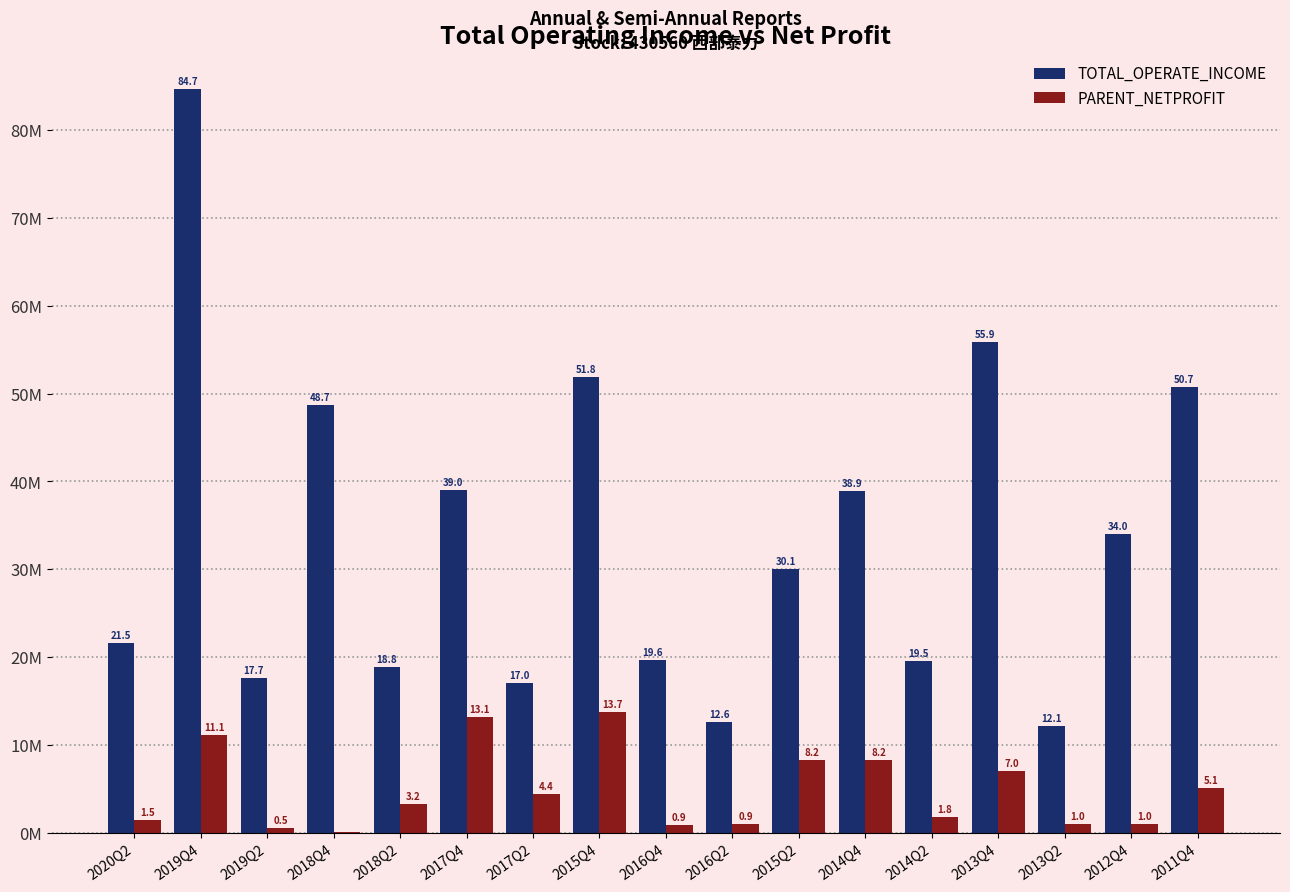

Between 2017Q2 and 2012Q4, which series saw the biggest shift?

TOTAL_OPERATE_INCOME